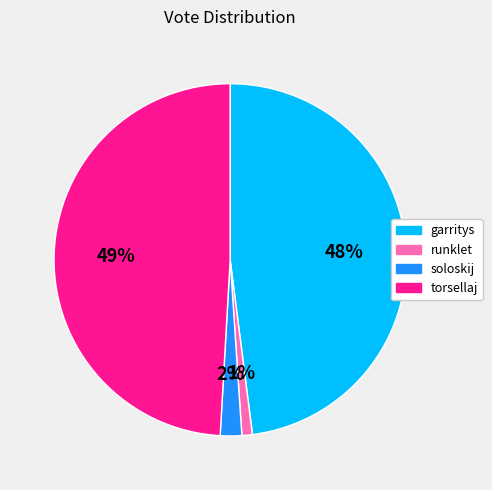

What is the ratio of the value at garritys to the value at torsellaj?

1.0